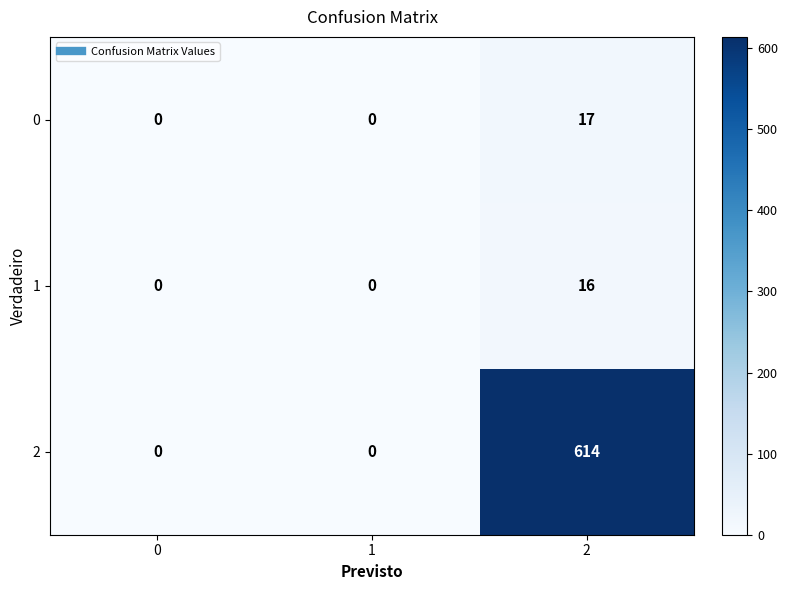

How many data points does each series have?

3